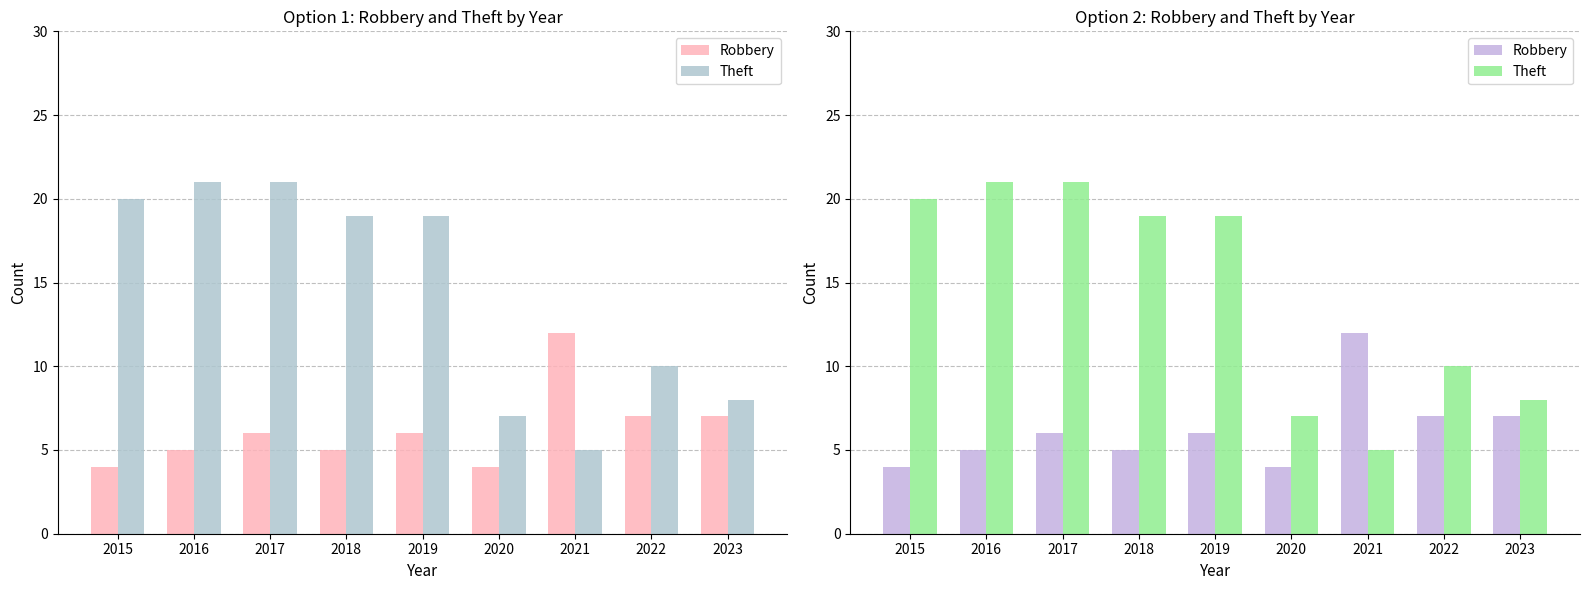

At which label does Theft reach its minimum?

2021